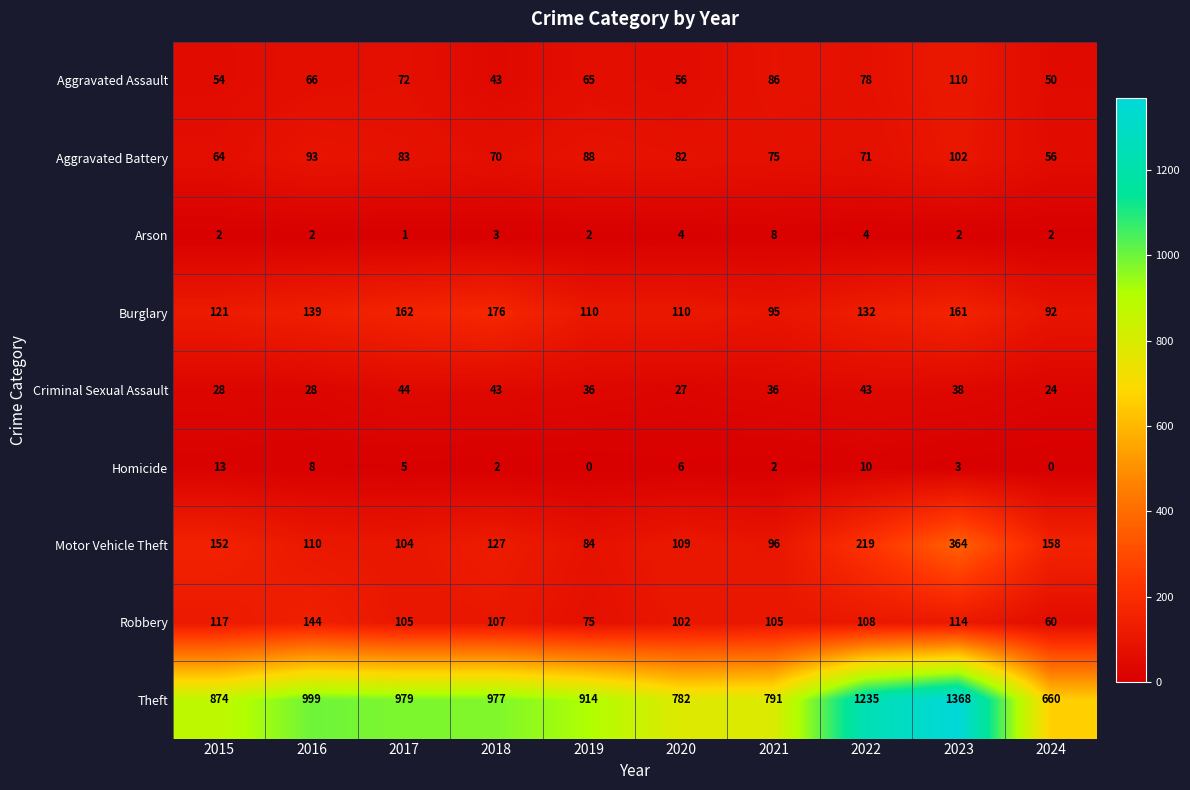

What is the approximate value of Burglary at 2021, to the nearest 10?

100